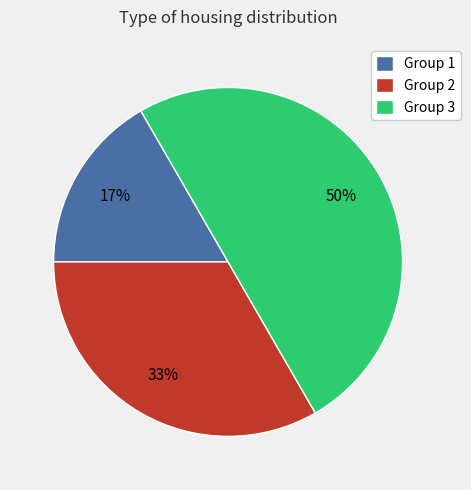

How many slices are in this pie chart?

3